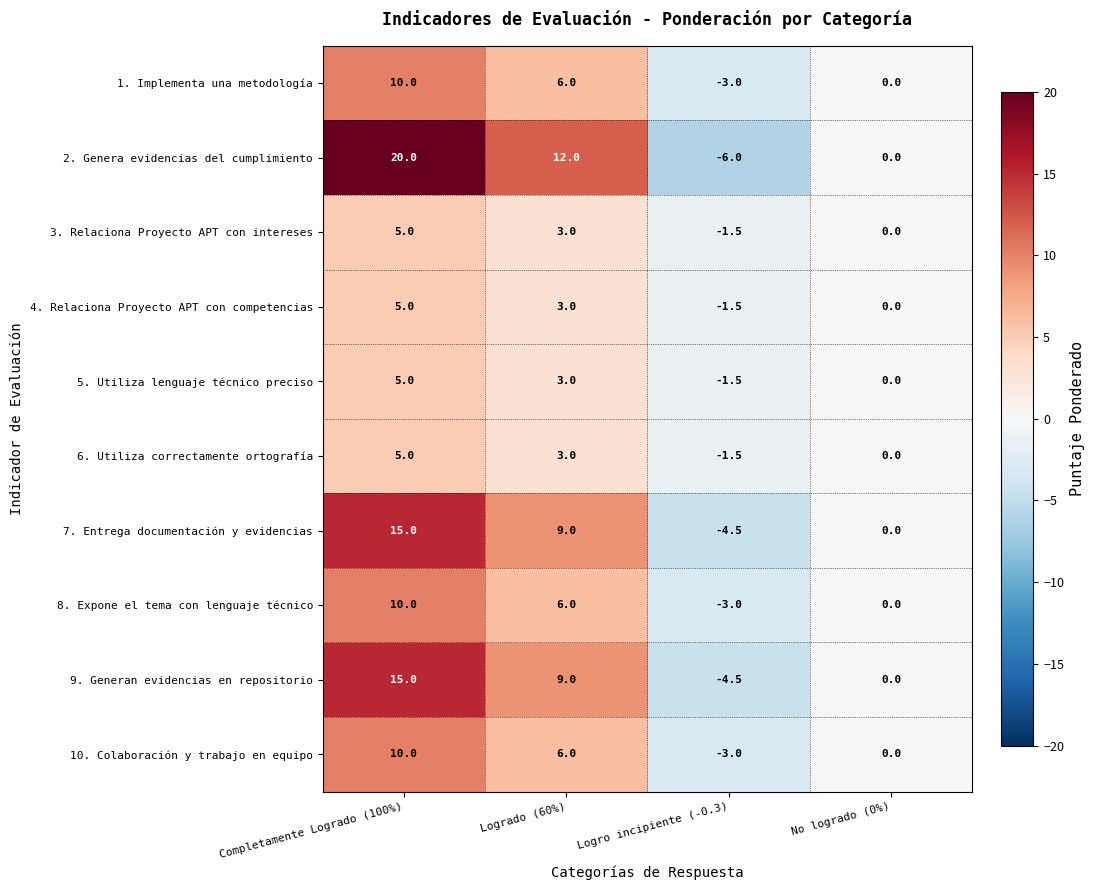

At which label does 6. Utiliza correctamente ortografía first exceed 3?

Completamente Logrado (100%)